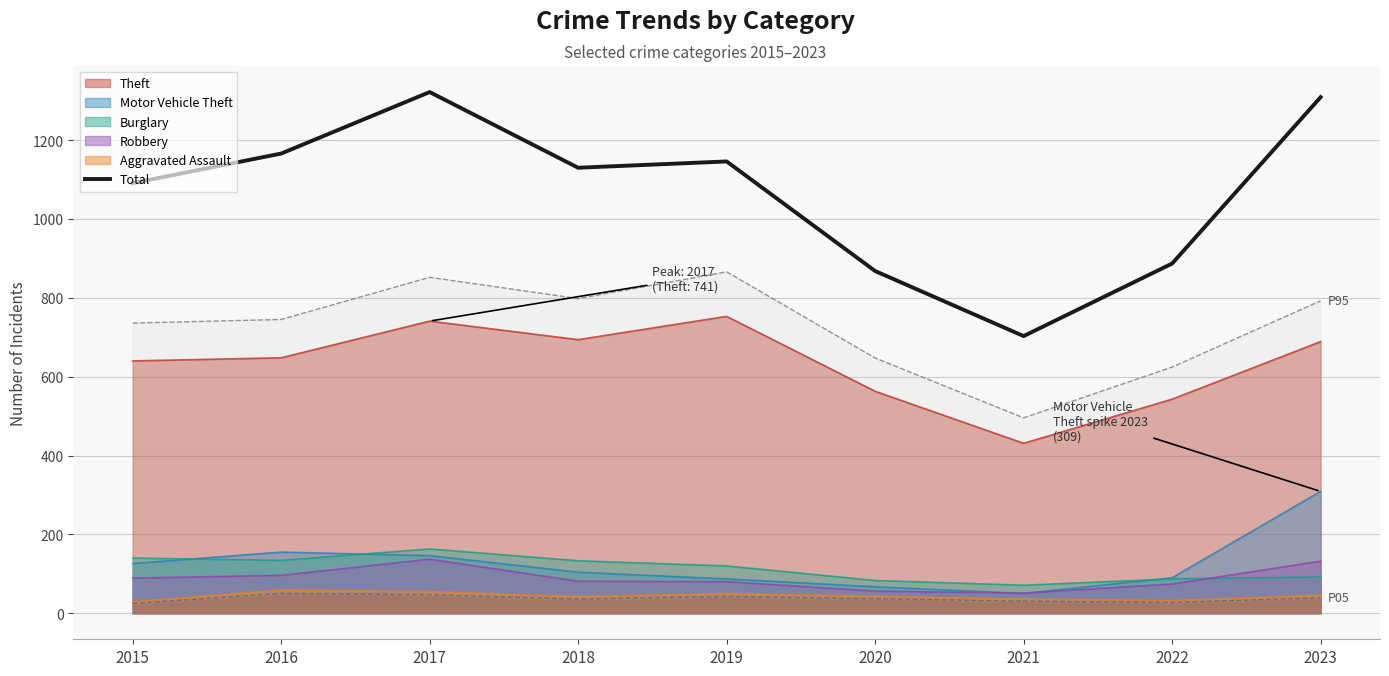

True or false: the data shows 1130 at 2018.

True